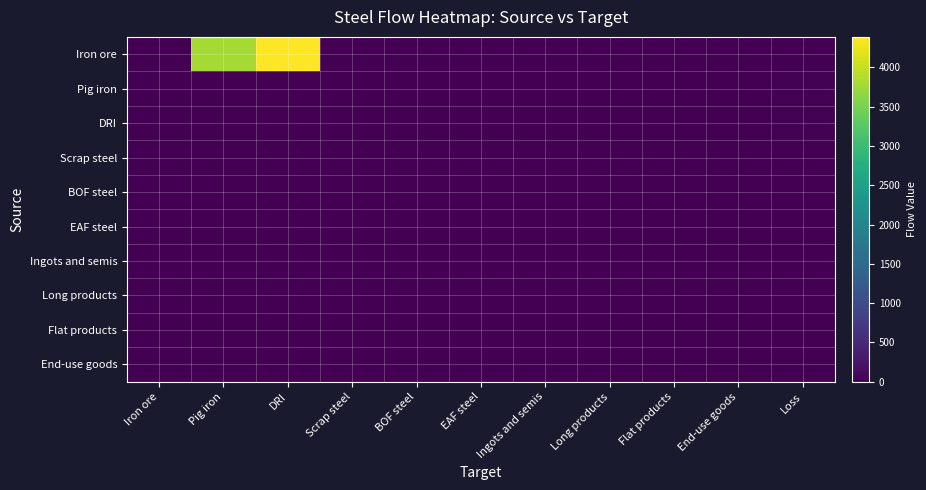

At how many categories does at least one series exceed 1002?

2